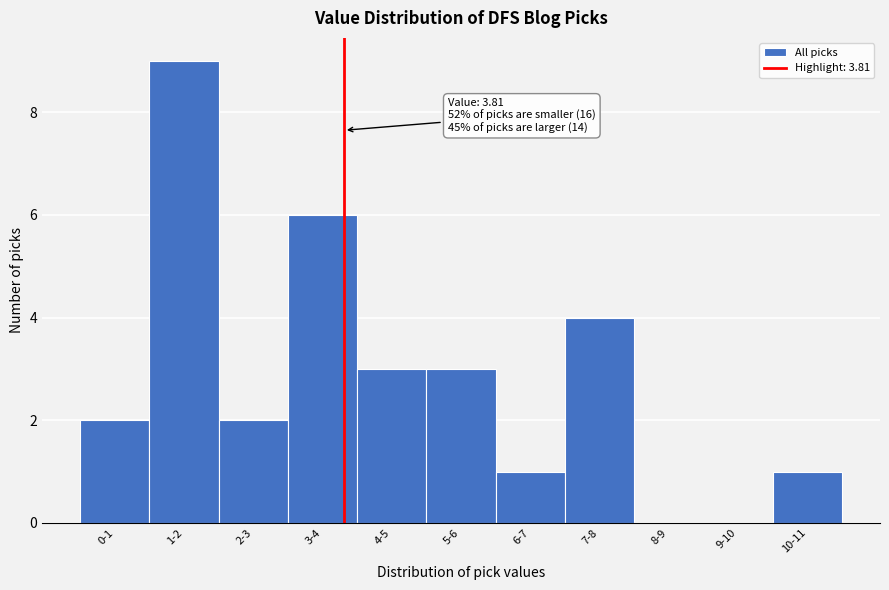

Reading right to left, what are all the values shown in this chart?

10-11=1	9-10=0	8-9=0	7-8=4	6-7=1	5-6=3	4-5=3	3-4=6	2-3=2	1-2=9	0-1=2